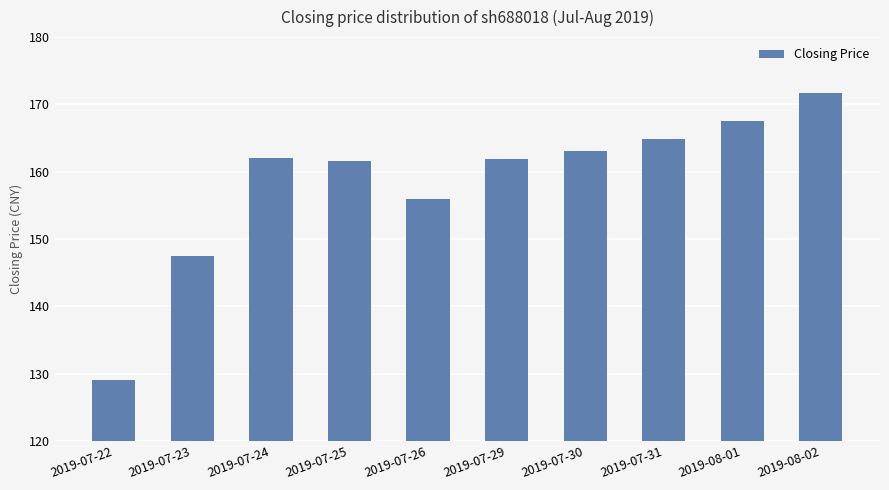

How many bars are there in total?

10